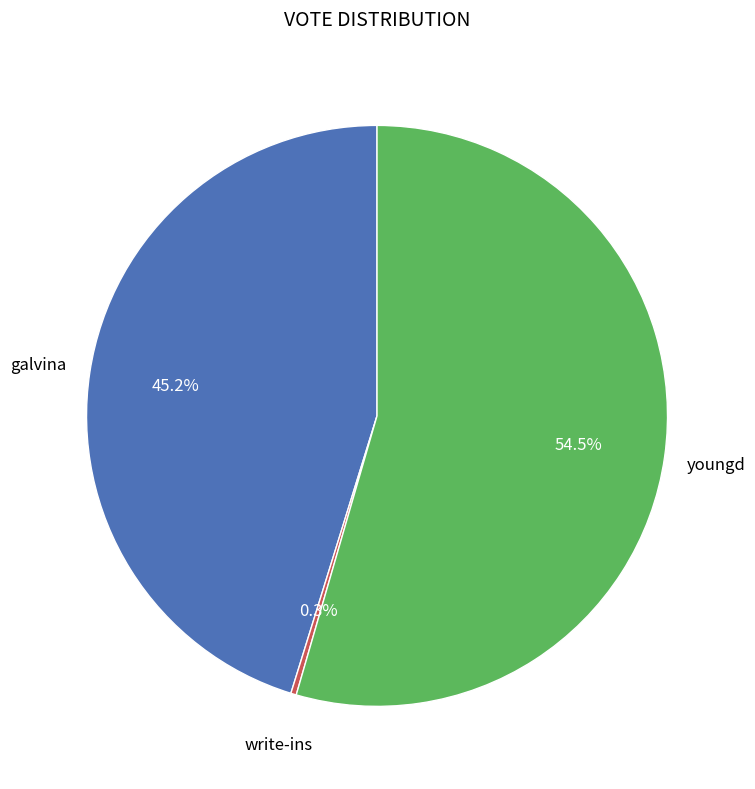

How many slices are in this pie chart?

3